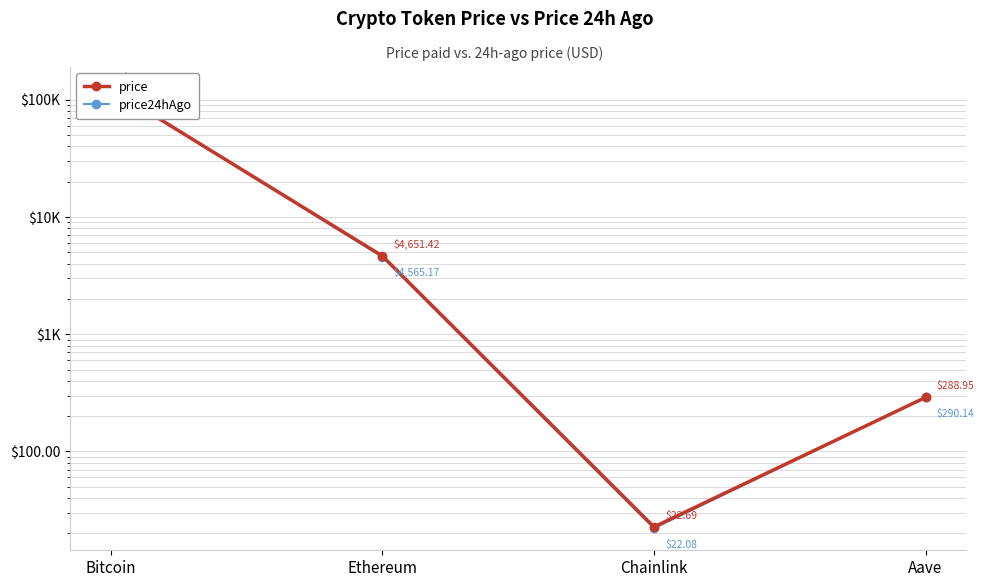

What is the difference between the second highest and minimum values in the price series?

4628.7